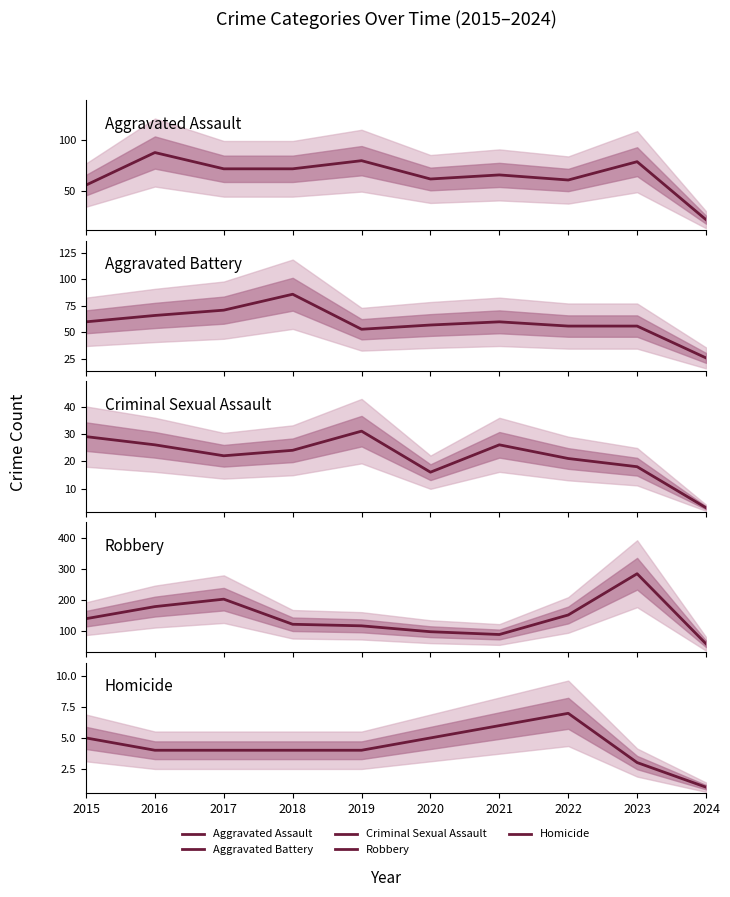

How many values in the Aggravated Assault series exceed 72?

3